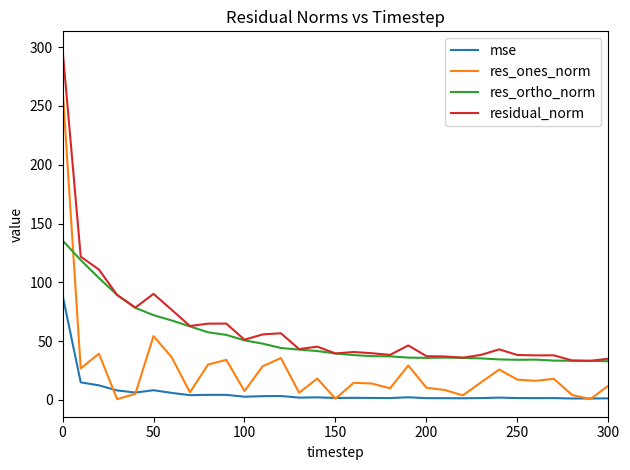

What is the minimum value for res_ortho_norm?

32.8